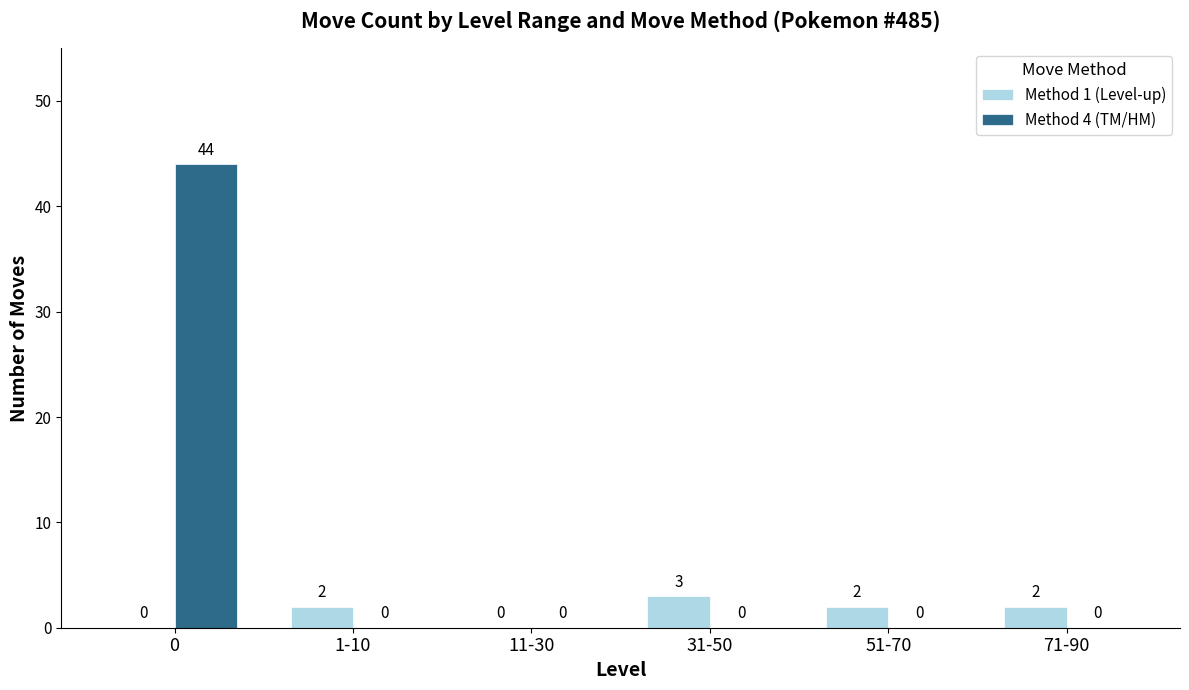

The value of Method 1 (Level-up) at 11-30 is 0. True or false?

True